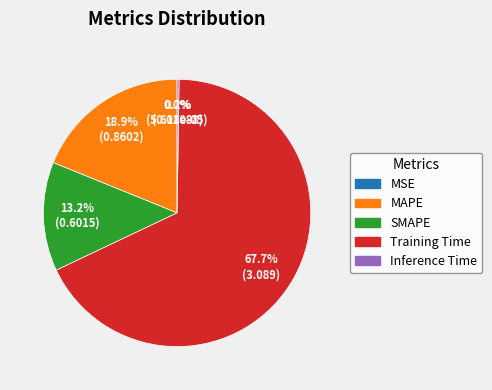

Which category has the biggest portion of the pie?

Training Time